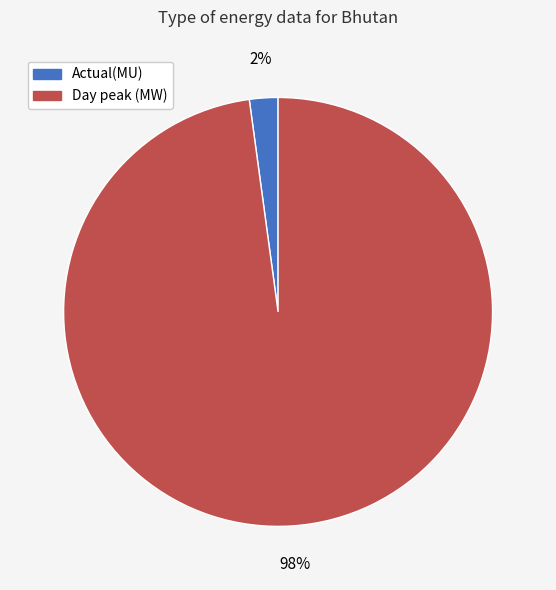

True or false: Day peak (MW) accounts for 85% of the total.

False